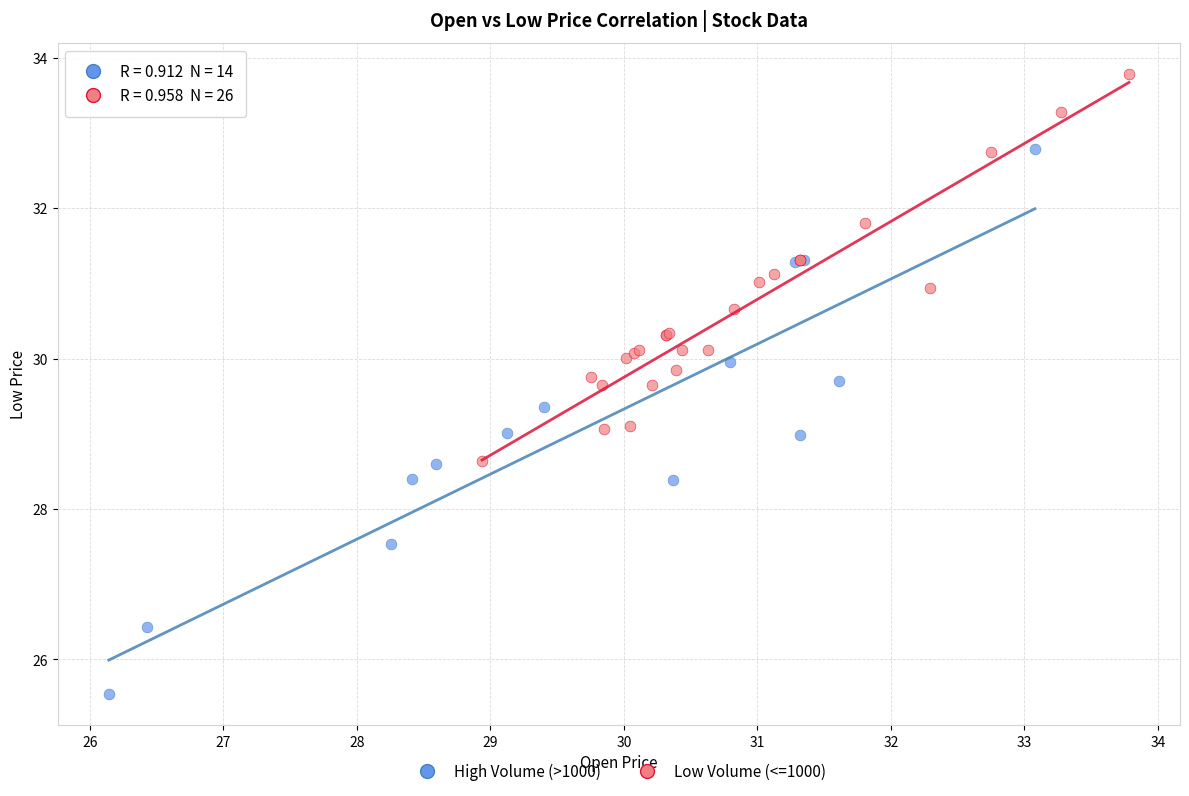

Which series has the largest Y range (max minus min)?

High Volume (>1000)